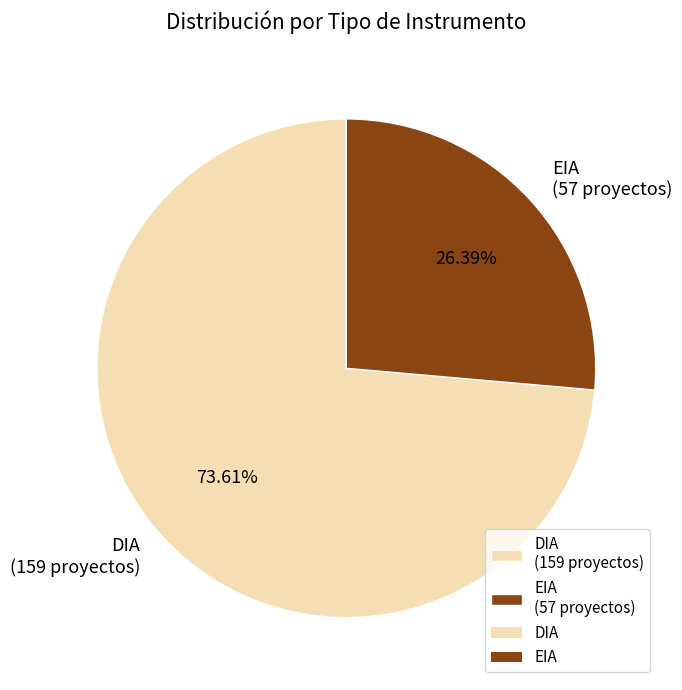

Is the sum of DIA and EIA greater than half?

Yes